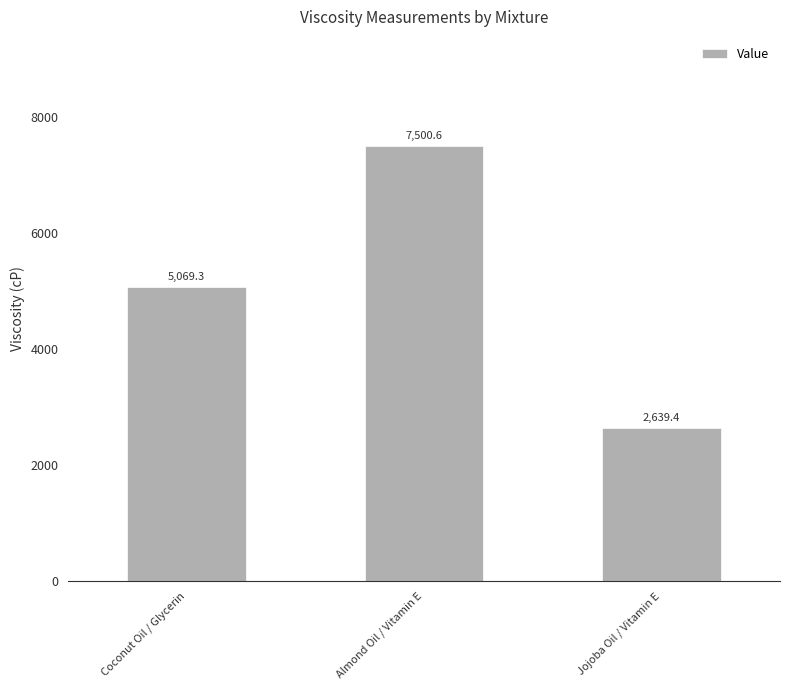

The value at Jojoba Oil / Vitamin E is 2639.4. True or false?

True